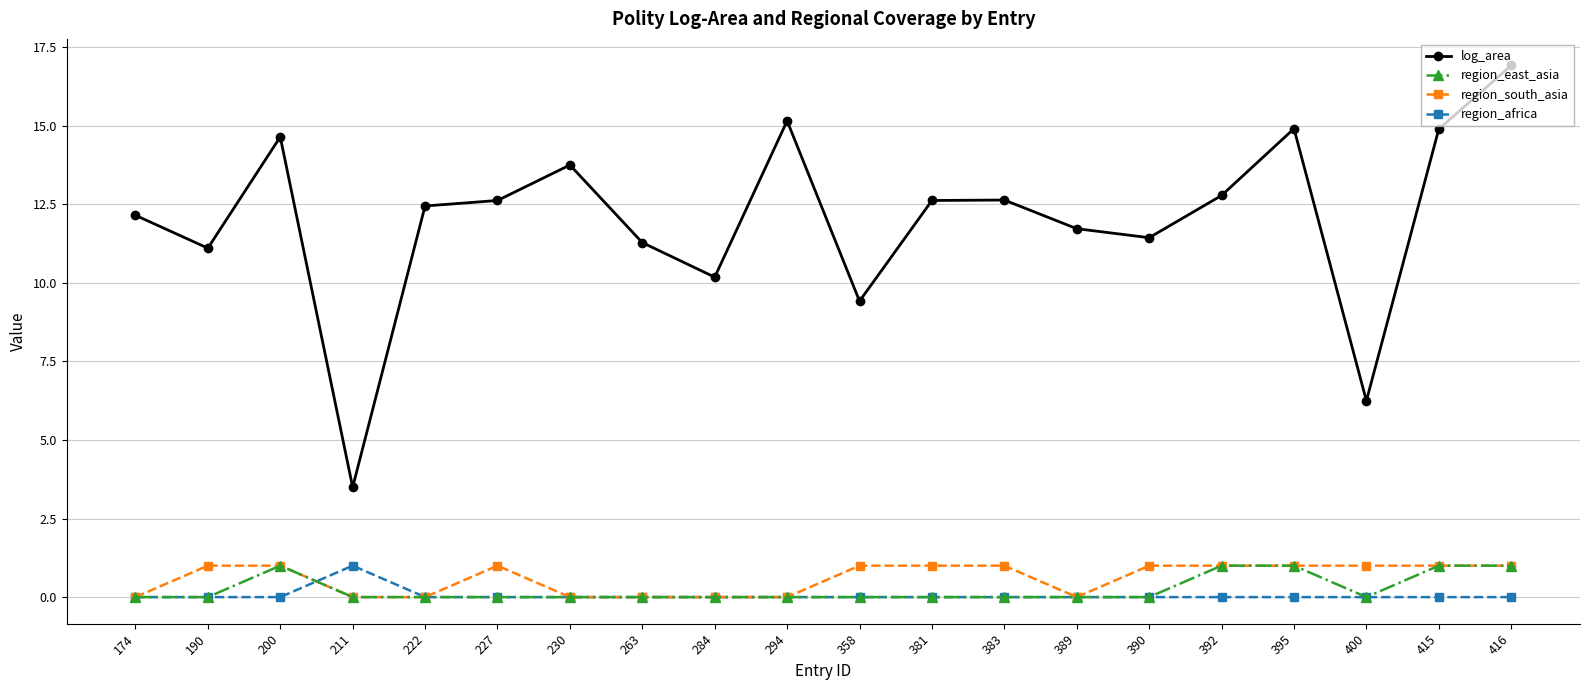

Reading left to right, list all the values displayed in this chart.

log_area: 174=12.1	190=11.1	200=14.6	211=3.5	222=12.4	227=12.6	230=13.7	263=11.3	284=10.2	294=15.2	358=9.4	381=12.6	383=12.6	389=11.7	390=11.4	392=12.8	395=14.9	400=6.2	415=14.9	416=16.9
region_east_asia: 174=0.0	190=0.0	200=1.0	211=0.0	222=0.0	227=0.0	230=0.0	263=0.0	284=0.0	294=0.0	358=0.0	381=0.0	383=0.0	389=0.0	390=0.0	392=1.0	395=1.0	400=0.0	415=1.0	416=1.0
region_south_asia: 174=0.0	190=1.0	200=1.0	211=0.0	222=0.0	227=1.0	230=0.0	263=0.0	284=0.0	294=0.0	358=1.0	381=1.0	383=1.0	389=0.0	390=1.0	392=1.0	395=1.0	400=1.0	415=1.0	416=1.0
region_africa: 174=0.0	190=0.0	200=0.0	211=1.0	222=0.0	227=0.0	230=0.0	263=0.0	284=0.0	294=0.0	358=0.0	381=0.0	383=0.0	389=0.0	390=0.0	392=0.0	395=0.0	400=0.0	415=0.0	416=0.0